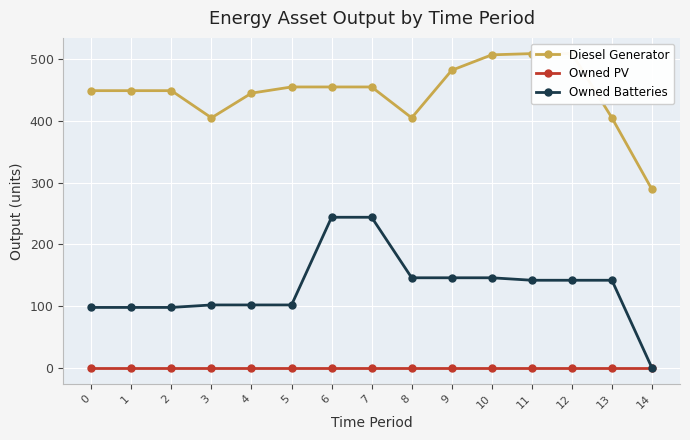

What is the maximum value for Diesel Generator?

509